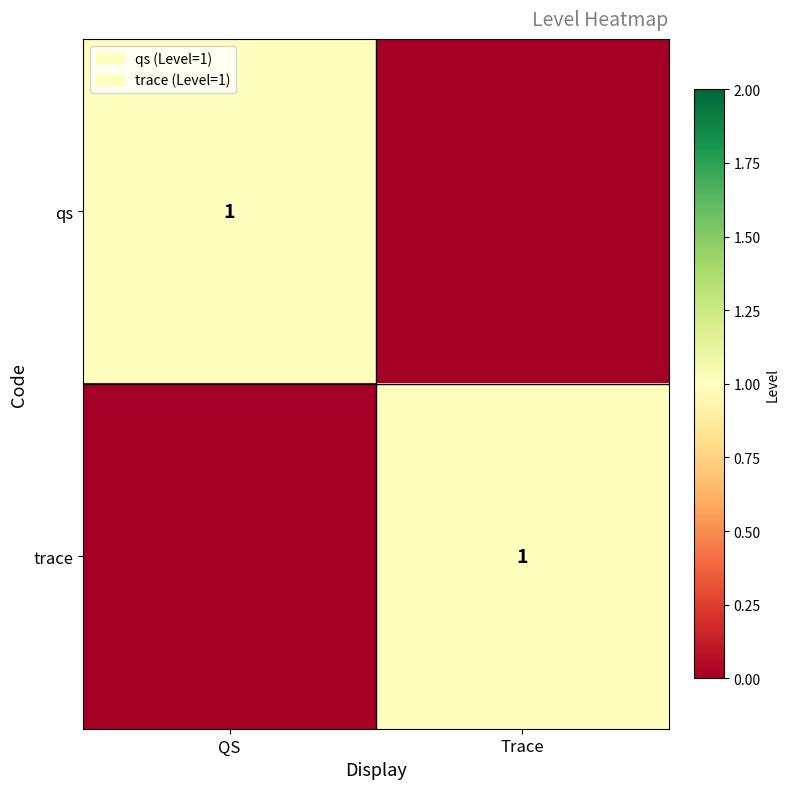

Between QS and Trace, which is larger?

QS